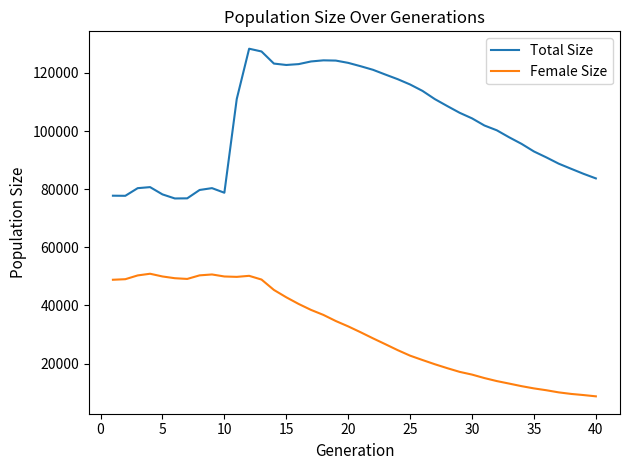

What is the sum of all Total Size values?

4084425